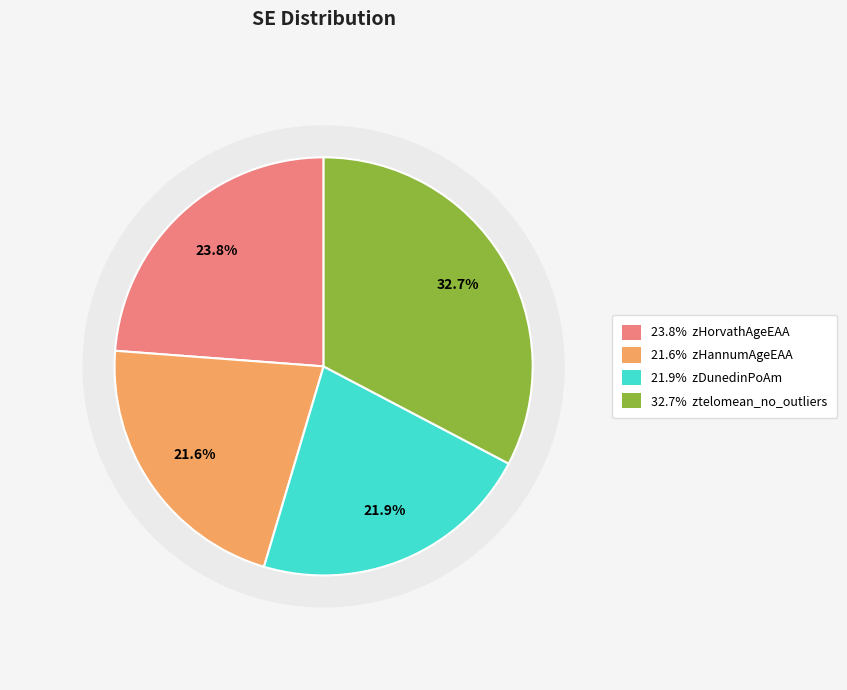

Is there any slice that represents more than half of the pie?

No